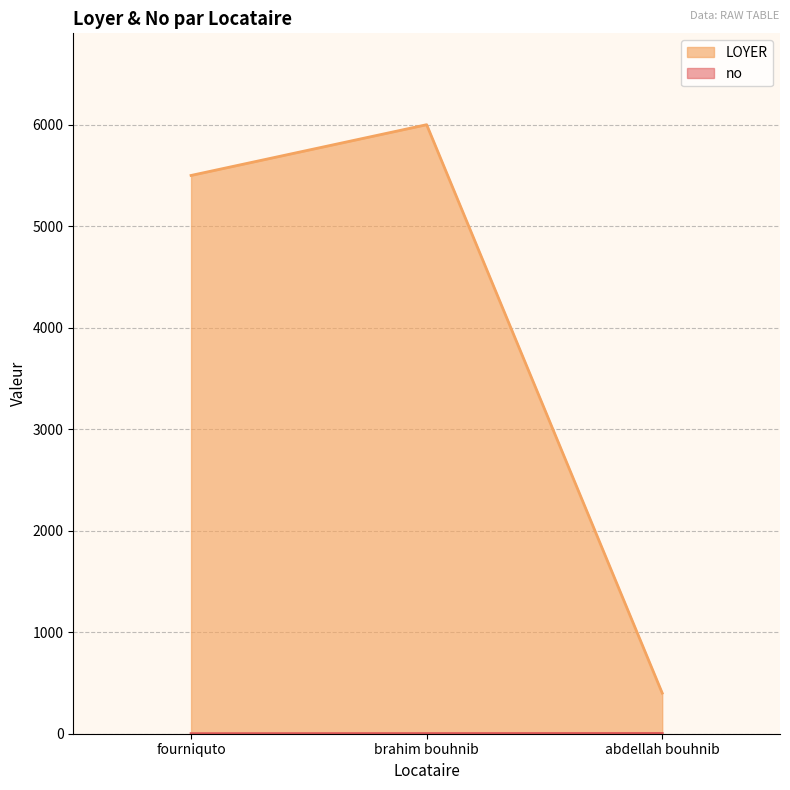

Reading left to right, transcribe all the data shown in this chart.

no: 1.0	2.0	3.0
LOYER: 5500.0	6000.0	400.3